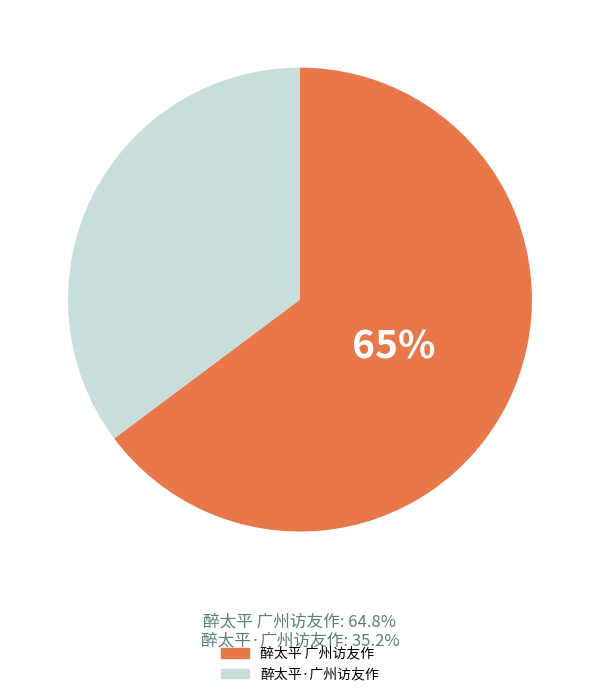

Does 醉太平·广州访友作 account for over 50% of the chart?

No